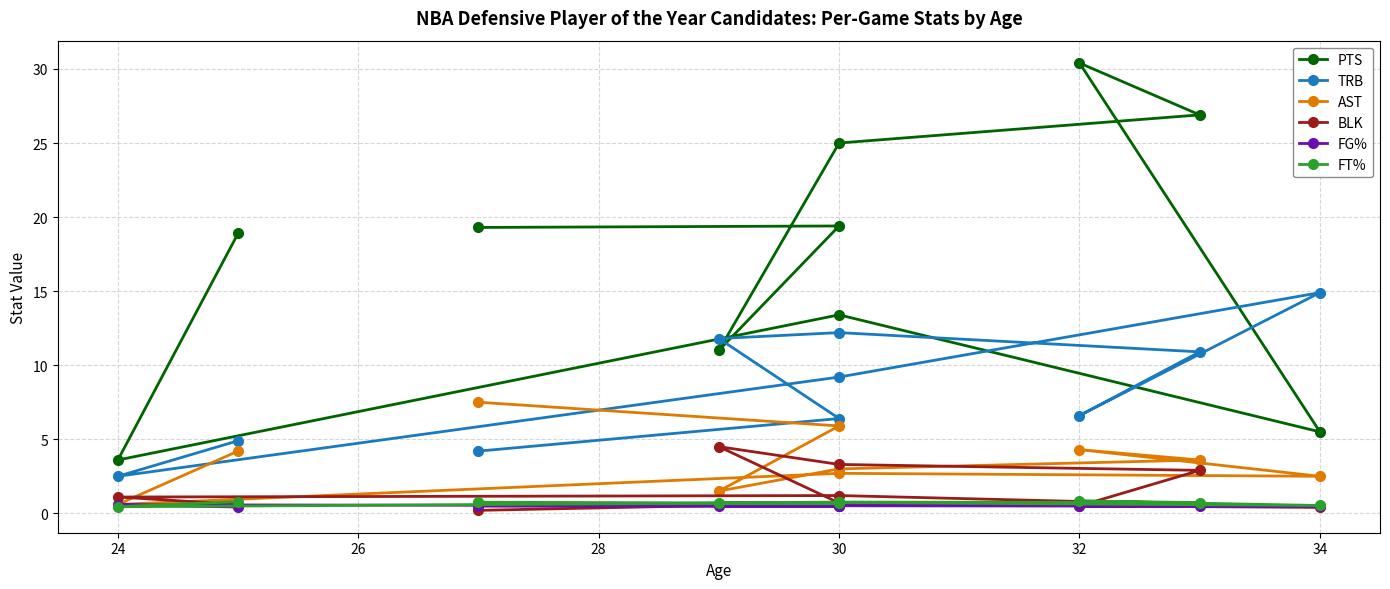

What are all the series names shown in the legend?

PTS, TRB, AST, BLK, FG%, FT%